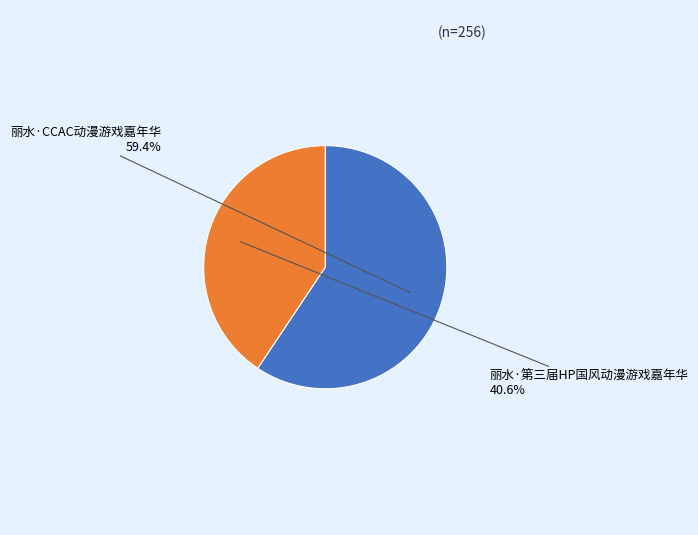

Which category accounts for the majority?

丽水·CCAC动漫游戏嘉年华